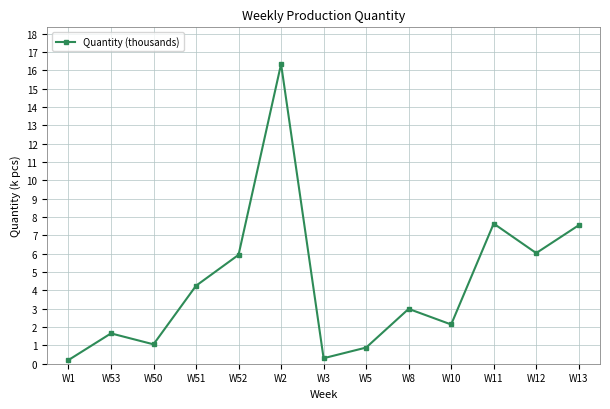

What is the value of the 1st point from the left?

0.2